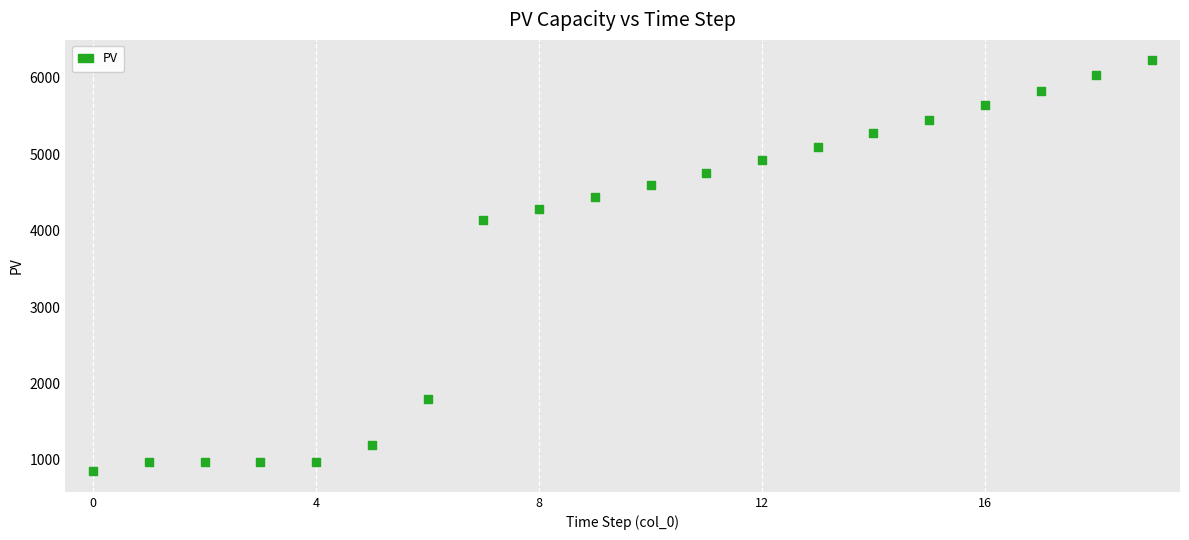

What Y value in the scatter plot is closest to 3539?

4142